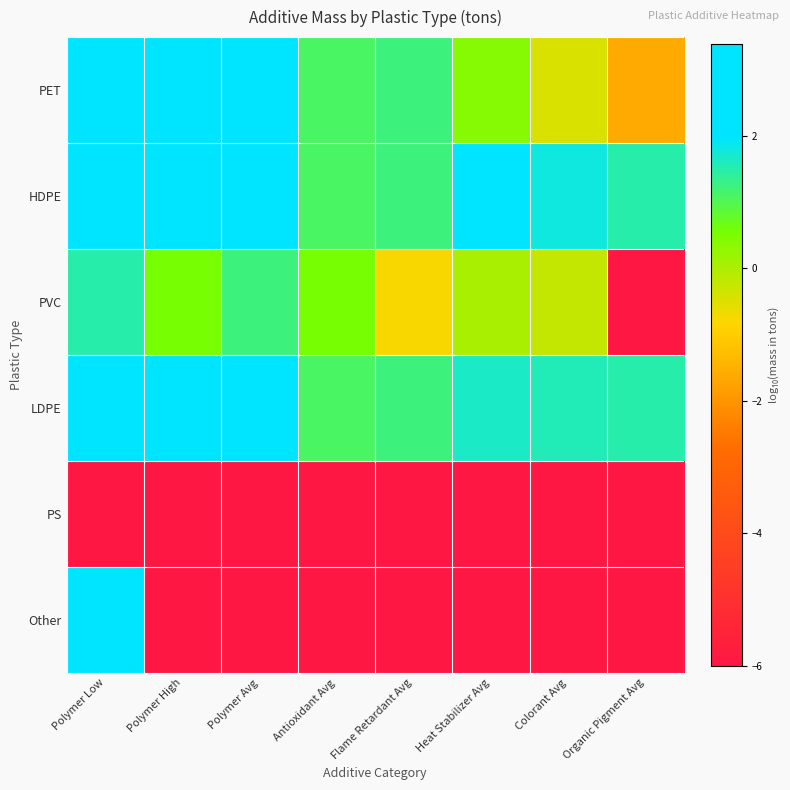

How many categories are shown in the chart?

8